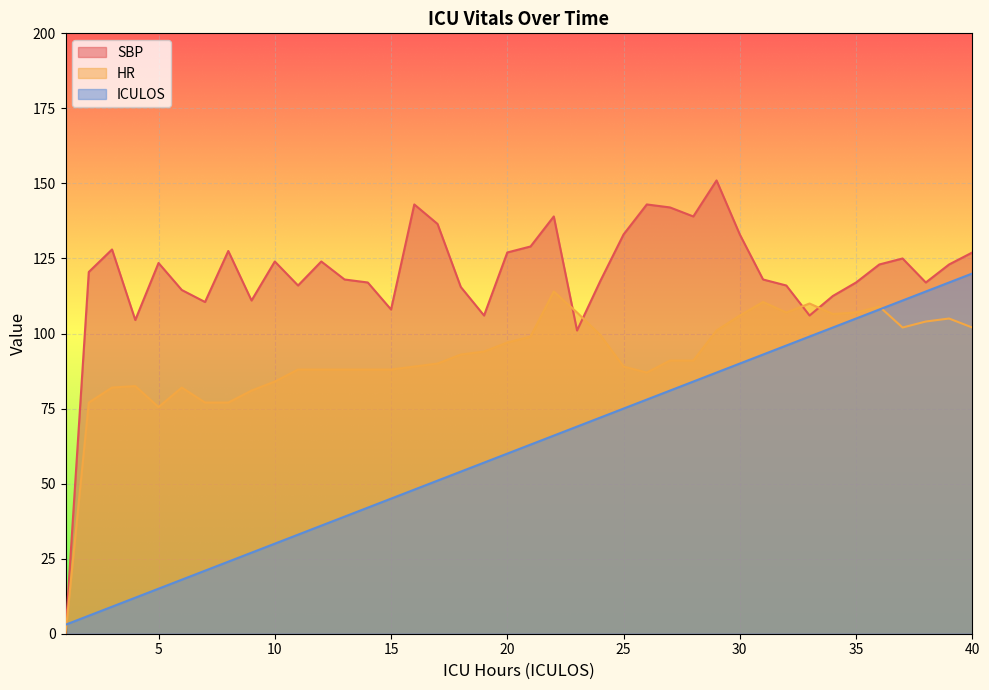

What is the value of the ICULOS point at the 8th from the left?

24.0